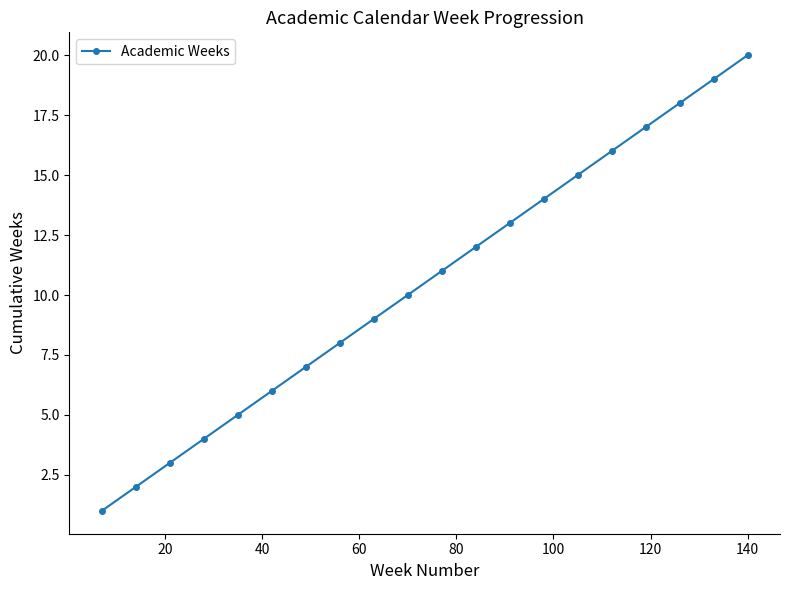

True or false: there are more than 2 points higher than both neighbors.

False